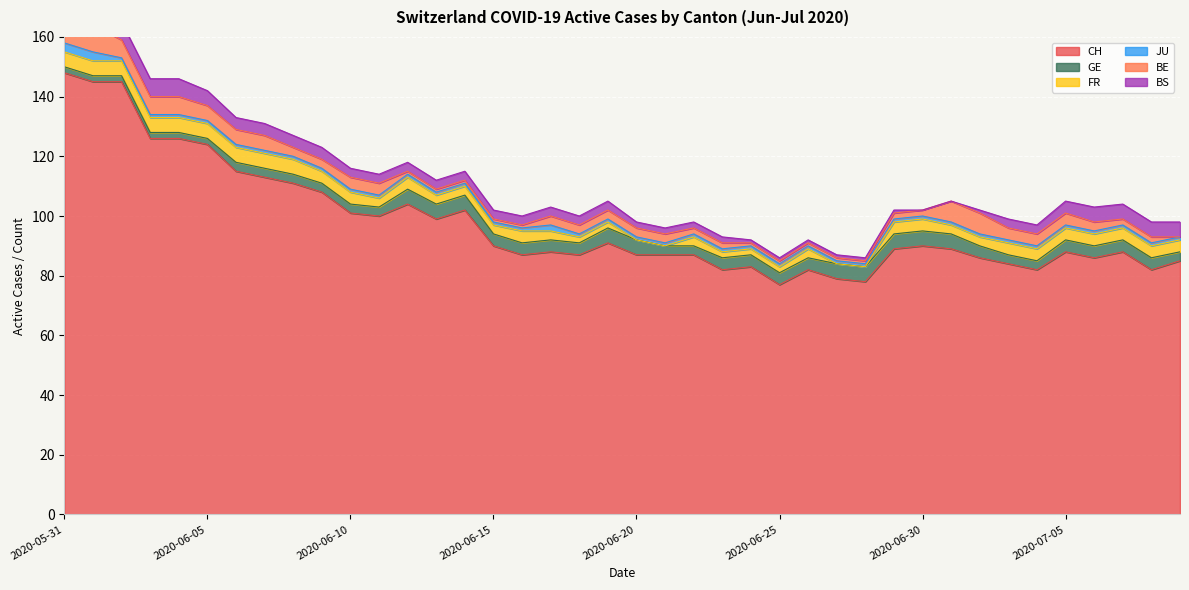

True or false: CH and FR cross at least once.

False